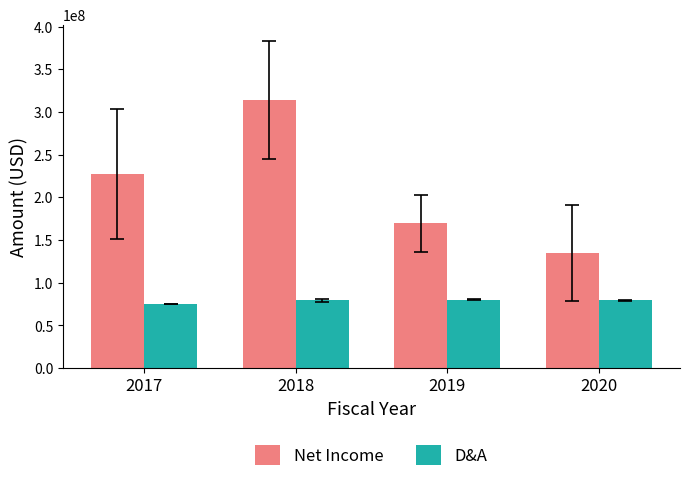

What is the value of the D&A bar at the 1st from the left?

75070500